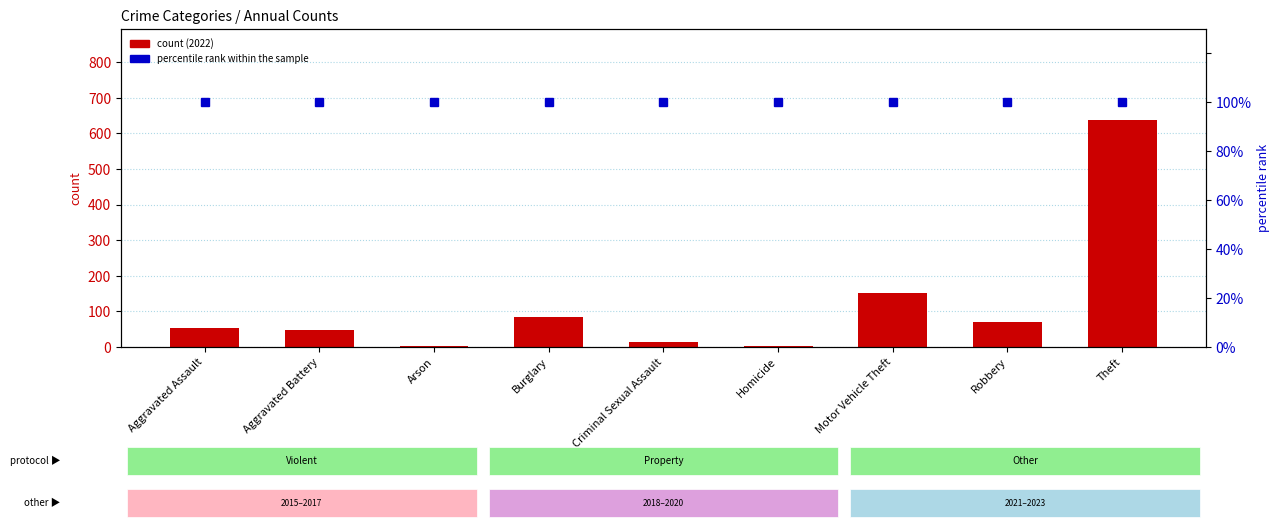

Rank the series at Burglary from highest to lowest value.

percentile rank within the sample, count